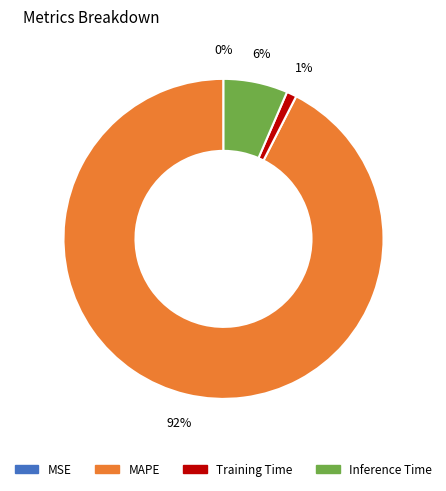

Which has a higher value, Training Time or Inference Time?

Inference Time